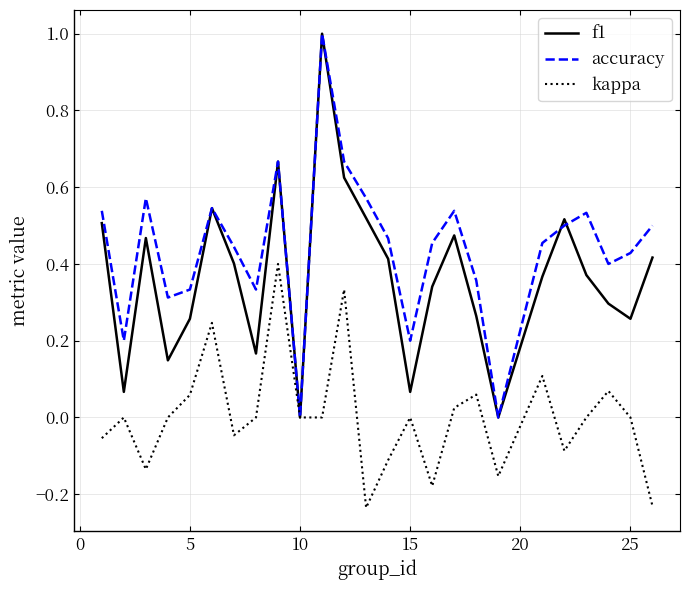

Which series has the largest total across all categories?

accuracy